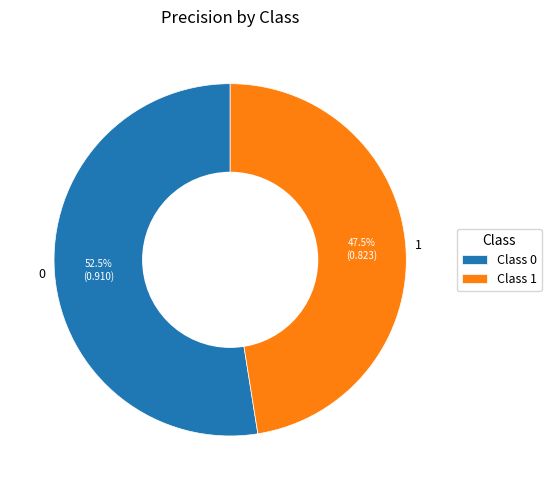

Does any single category account for the majority?

Yes